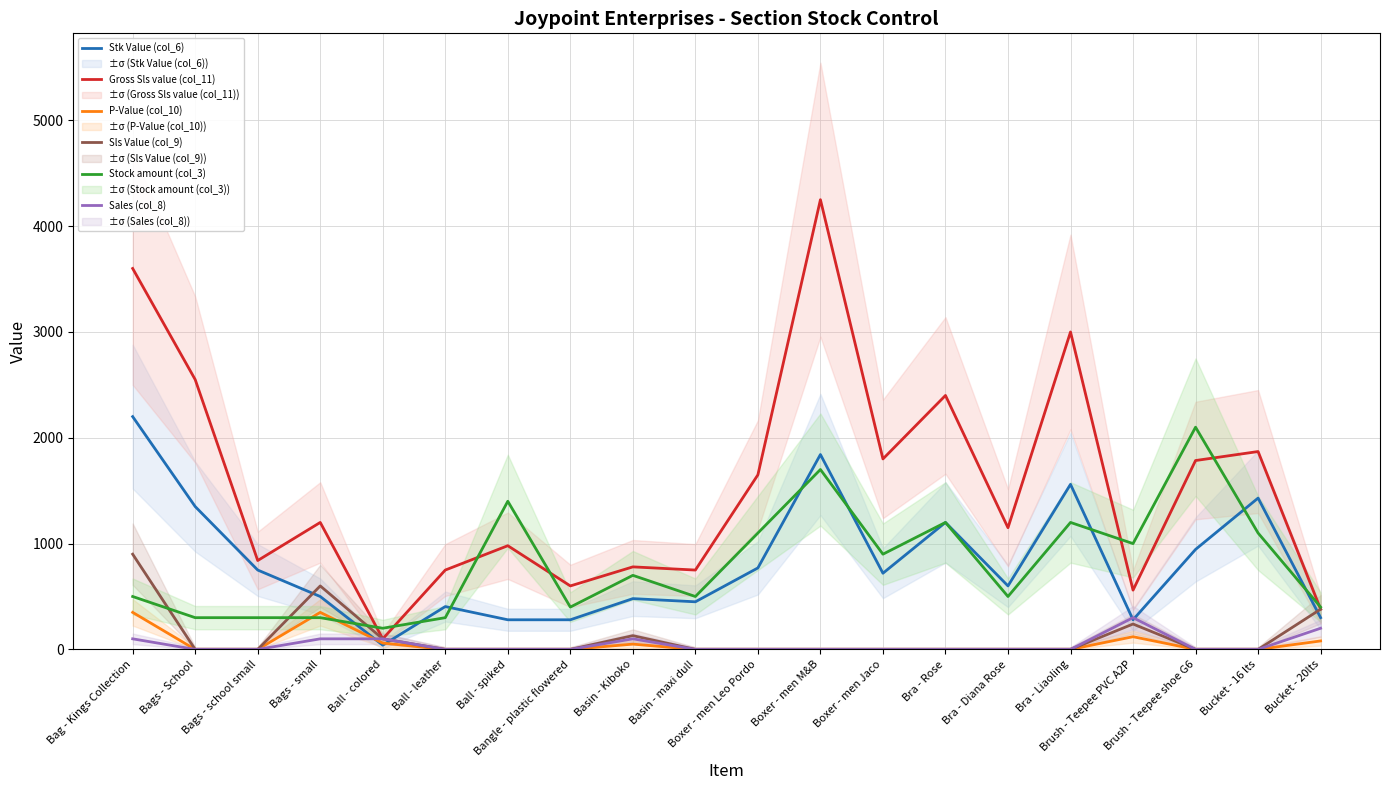

The Gross Sls value (col_11) series shows 100.0 at Ball - colored. True or false?

True